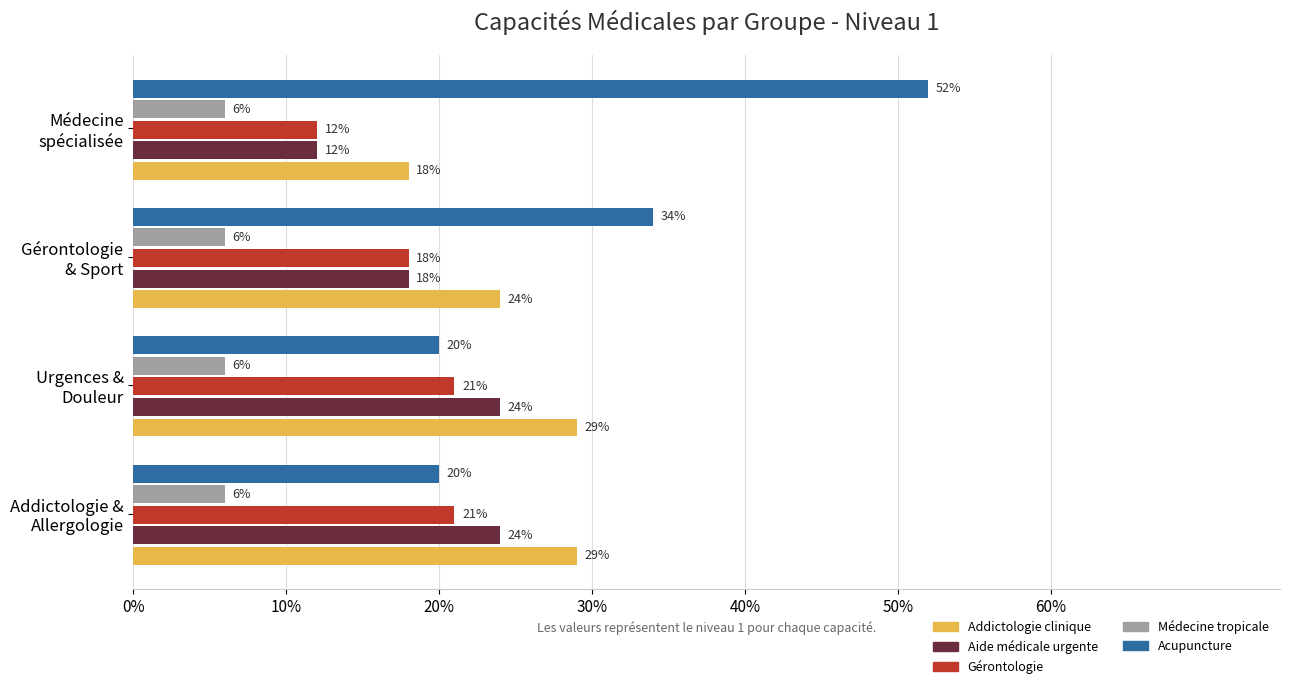

At how many categories does at least one series exceed 9?

4